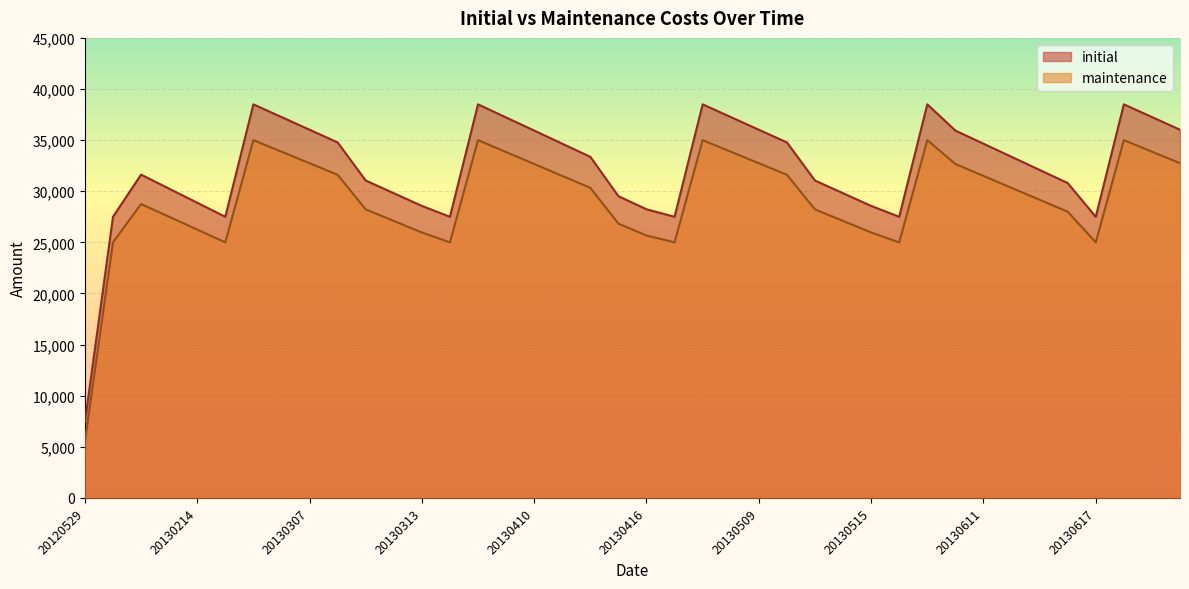

What is the sum of the maintenance values at 20130516 and 20130510?

56613